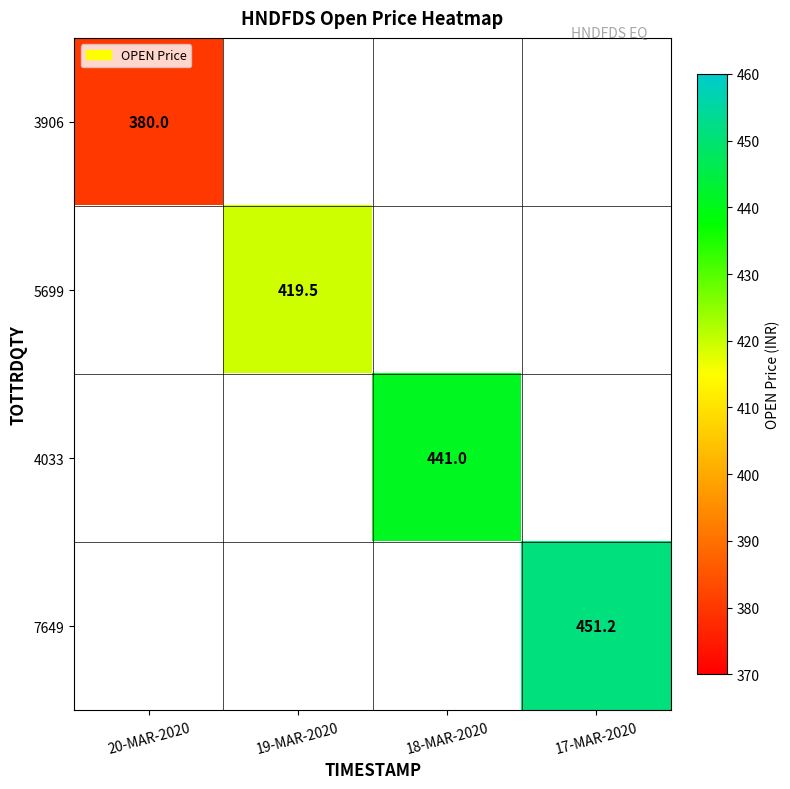

Which label corresponds to the largest value in the chart?

17-MAR-2020